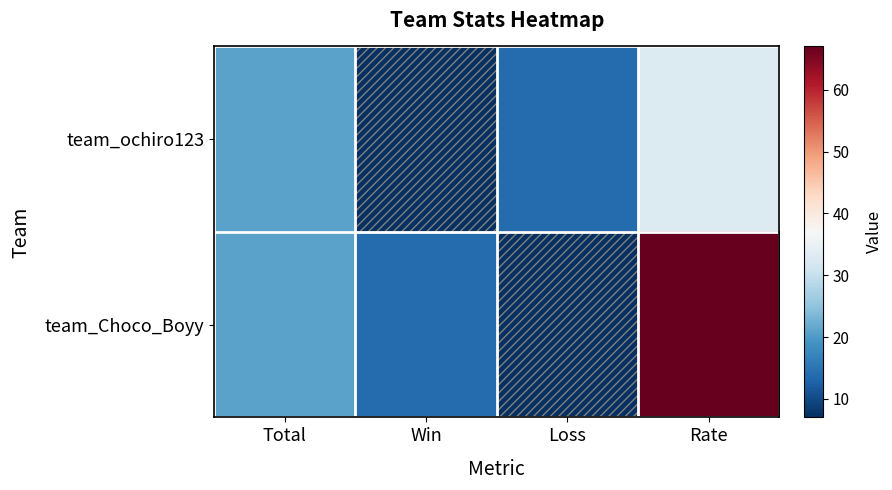

Rank the series by their maximum value, from lowest to highest.

team_ochiro123, team_Choco_Boyy